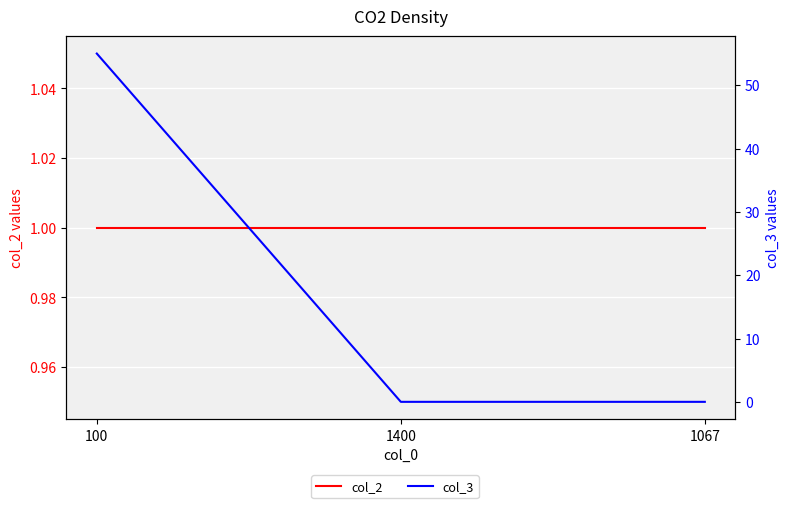

How many lines are shown in the chart?

2